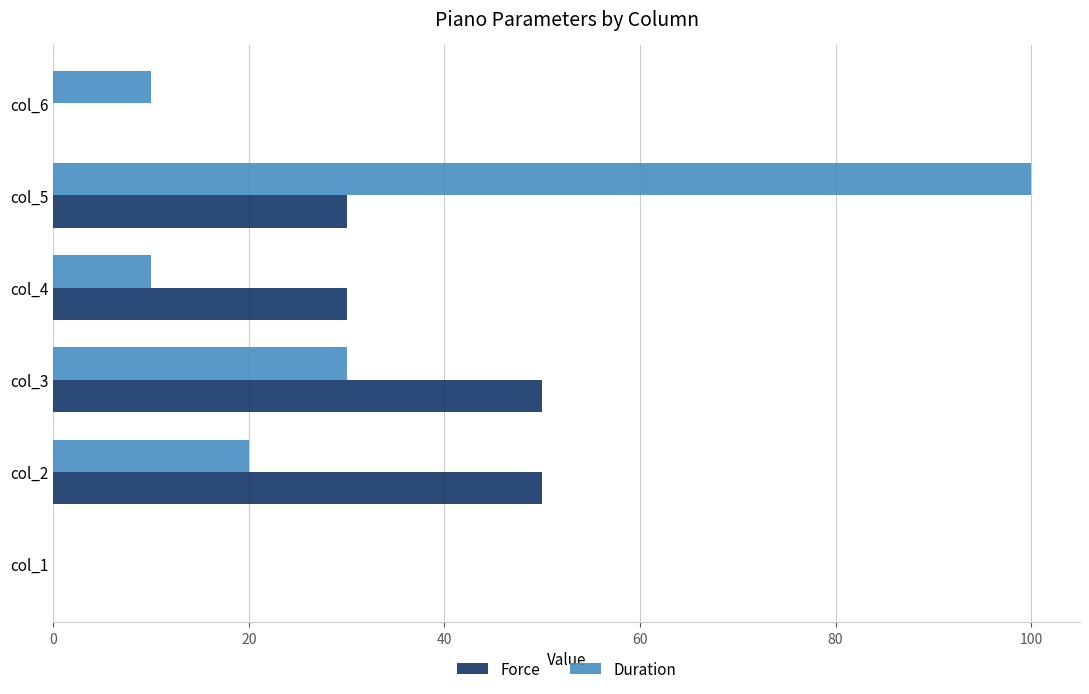

How many categories are shown in the chart?

6